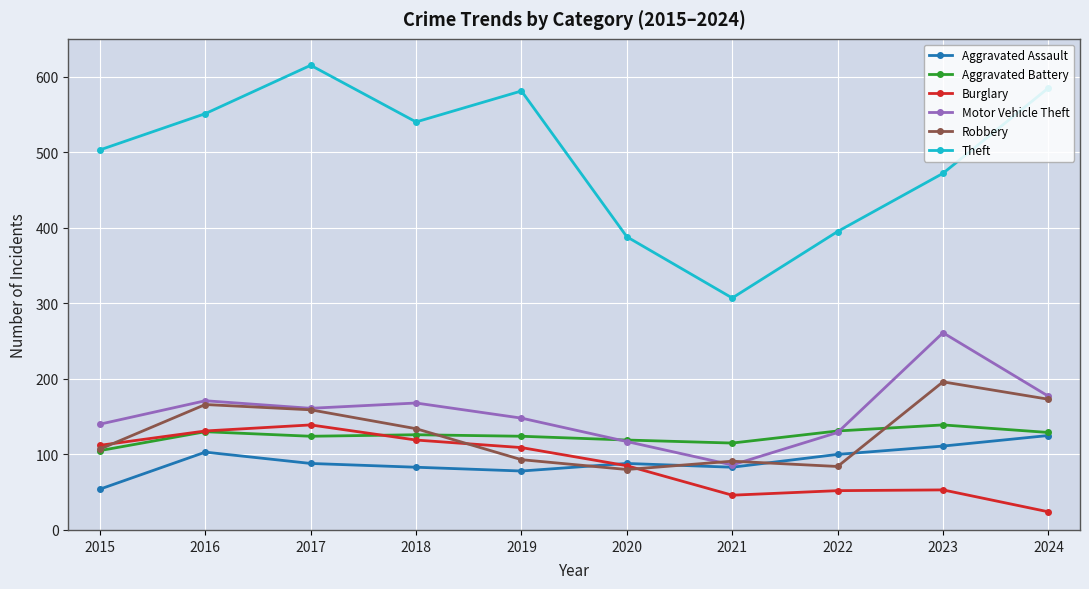

True or false: Theft and Aggravated Battery cross at least once.

False